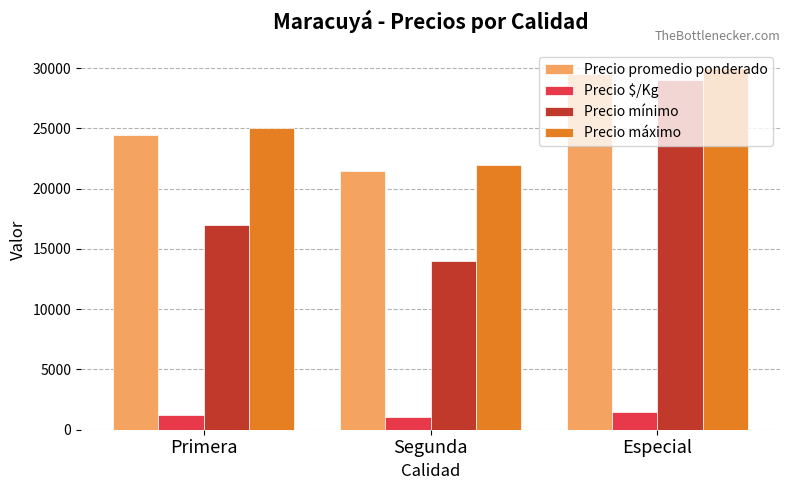

Reading right to left, list all the values displayed in this chart.

Precio promedio ponderado: Especial=29500	Segunda=21500	Primera=24500
Precio $/Kg: Especial=1475	Segunda=1075	Primera=1225
Precio mínimo: Especial=29000	Segunda=14000	Primera=17000
Precio máximo: Especial=30000	Segunda=22000	Primera=25000